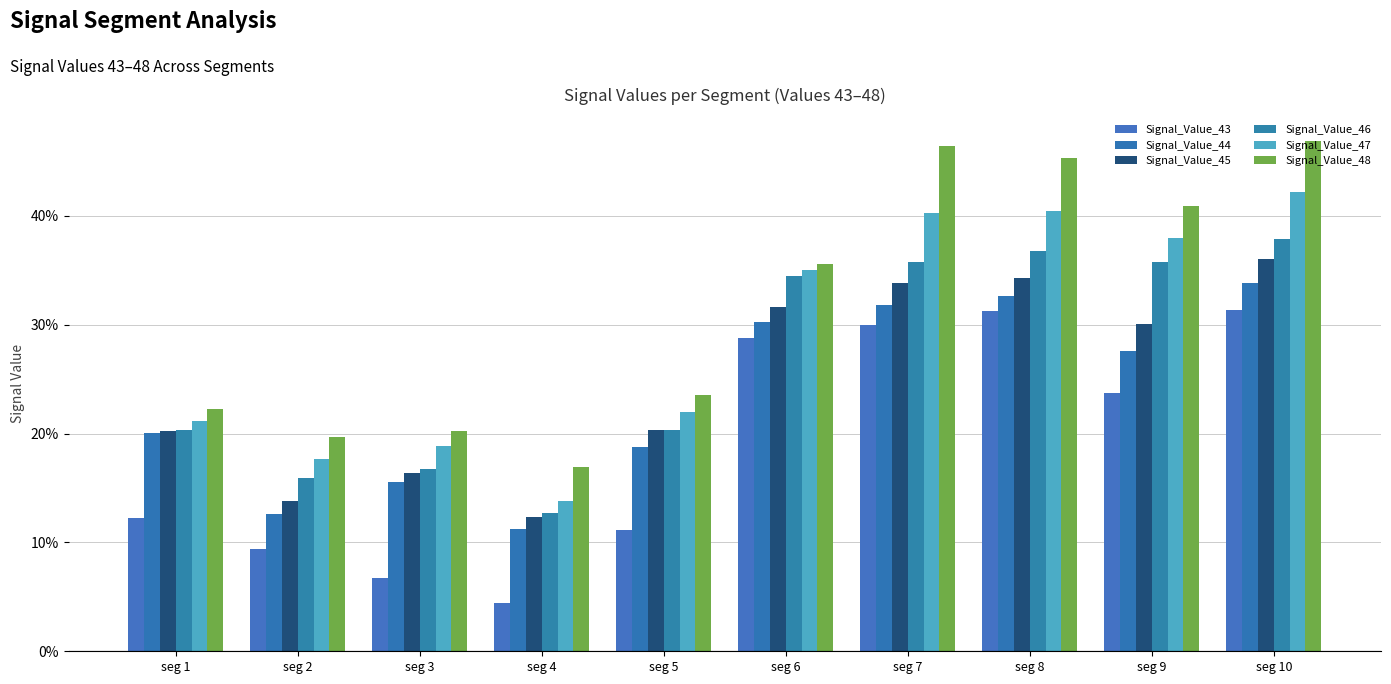

What is the value of the Signal_Value_43 bar at the 5th from the left?

0.1